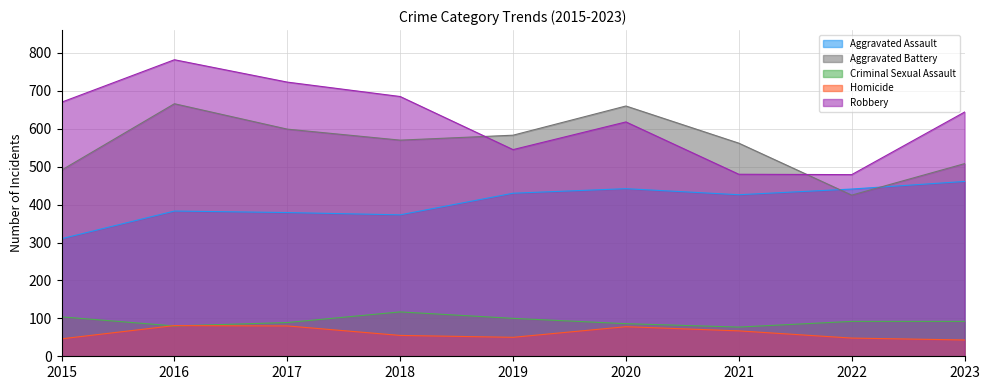

Reading right to left, what are all the values shown in this chart?

Aggravated Assault: 461	441	426	442	430	373	379	383	310
Aggravated Battery: 508	425	562	660	583	570	599	666	491
Criminal Sexual Assault: 92	92	77	86	100	117	89	80	104
Homicide: 43	48	67	78	50	55	80	81	46
Robbery: 644	479	480	618	545	685	723	782	670